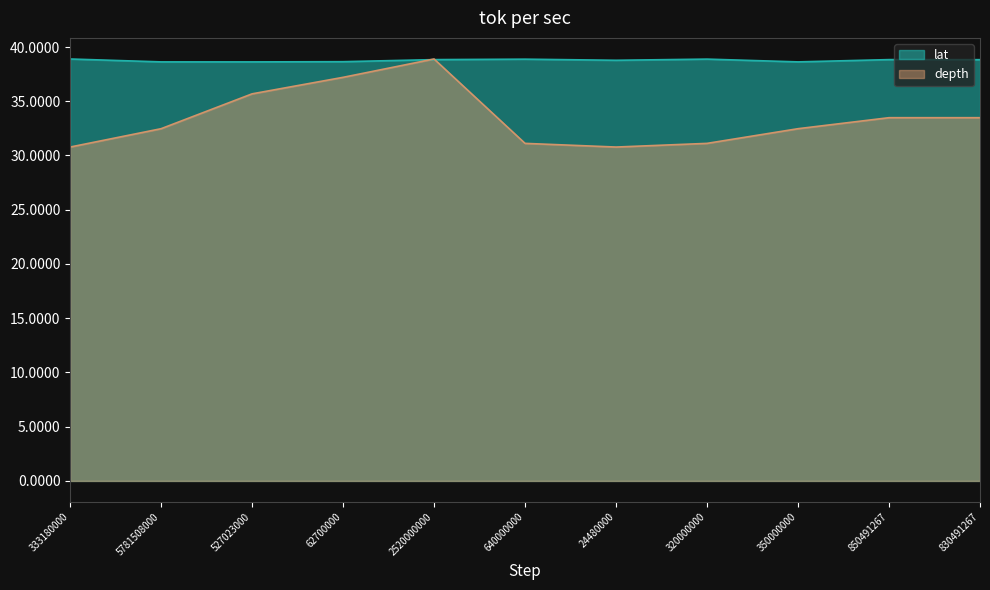

What is the label of the 7th point from the left?

24480000